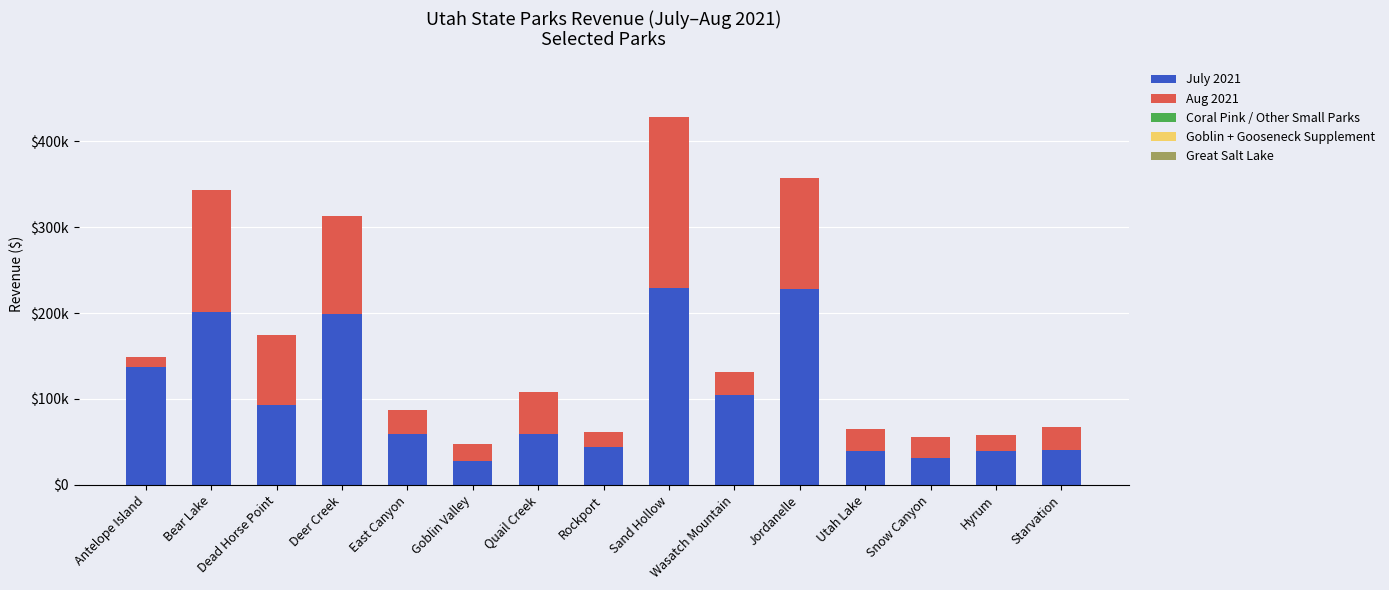

Does the chart contain stacked bars?

Yes